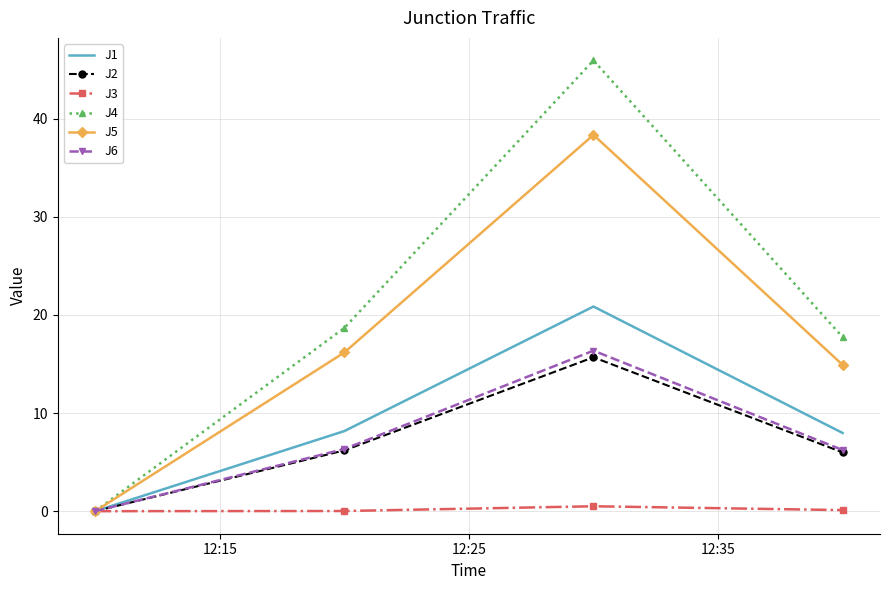

Which series has the largest total across all categories?

J4